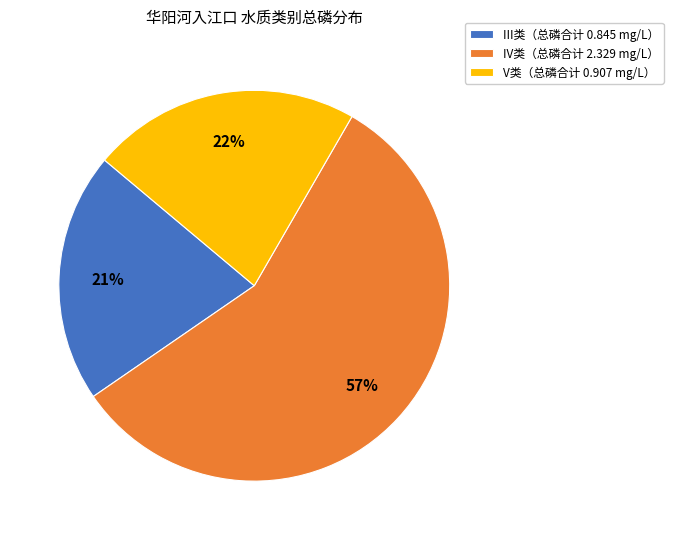

Which has a higher value, V类（总磷合计 0.907 mg/L） or III类（总磷合计 0.845 mg/L）?

V类（总磷合计 0.907 mg/L）